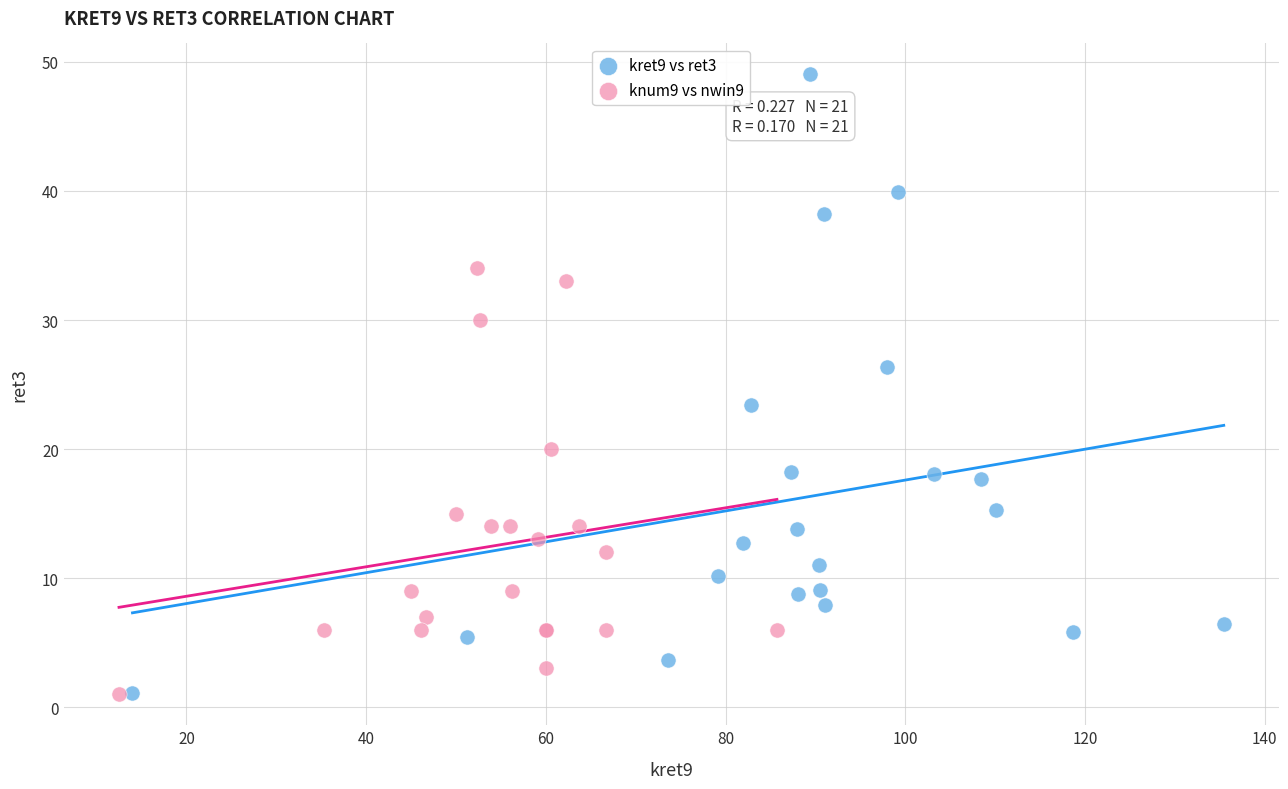

Which series has the largest Y range (max minus min)?

kret9 vs ret3